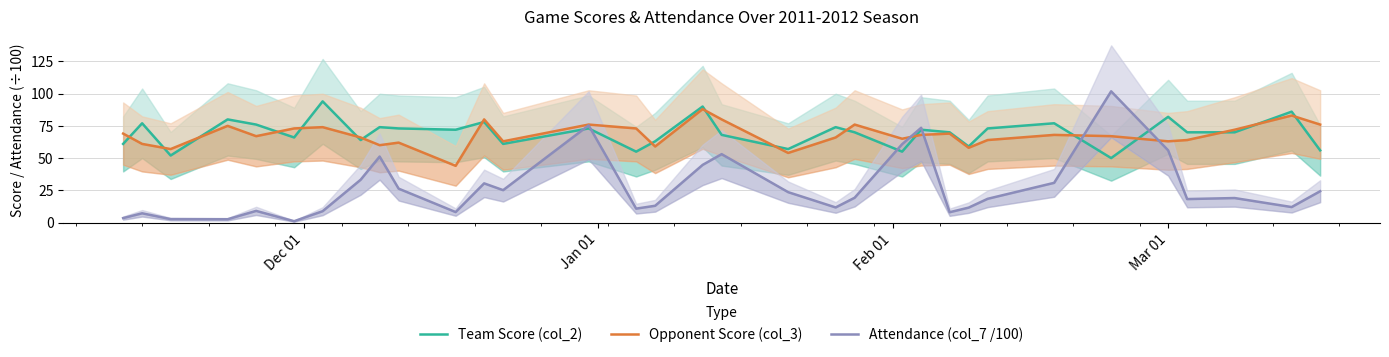

Does the chart display data point markers on the line(s)?

No